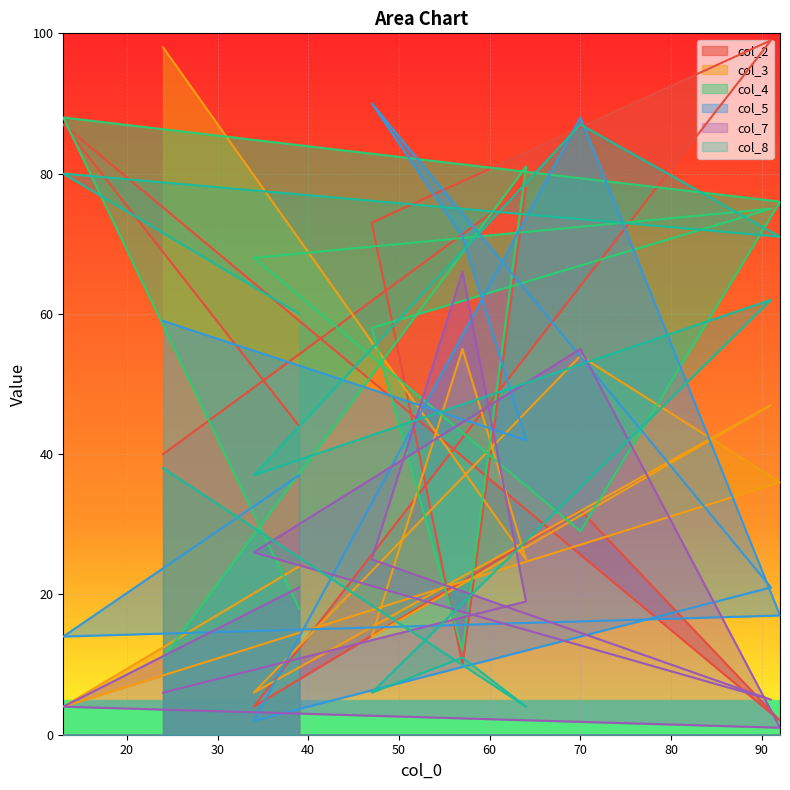

True or false: col_2 has a value of 136 at 13.

False